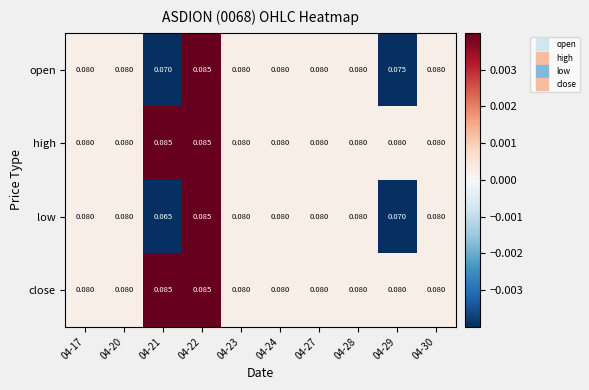

At how many categories does at least one series exceed 0?

10